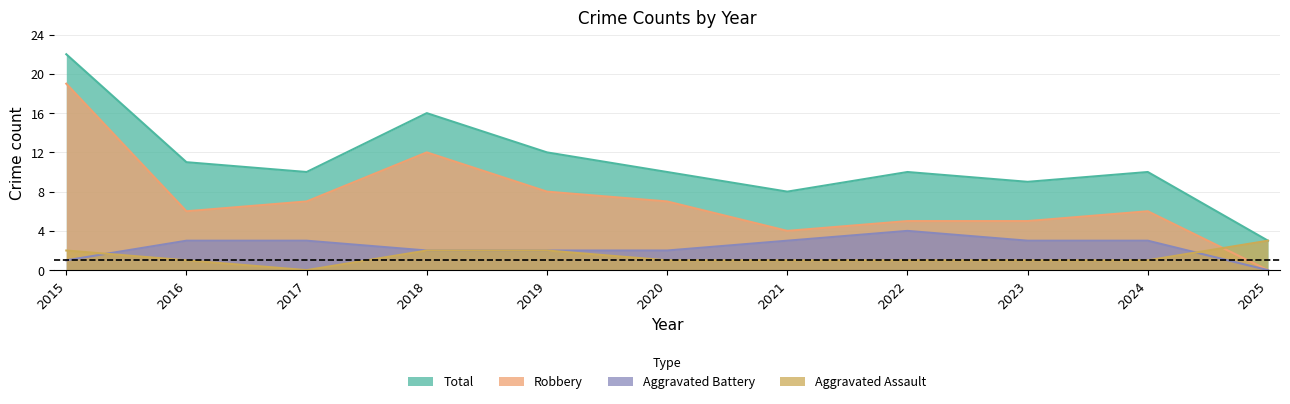

How many data points does each series have?

11